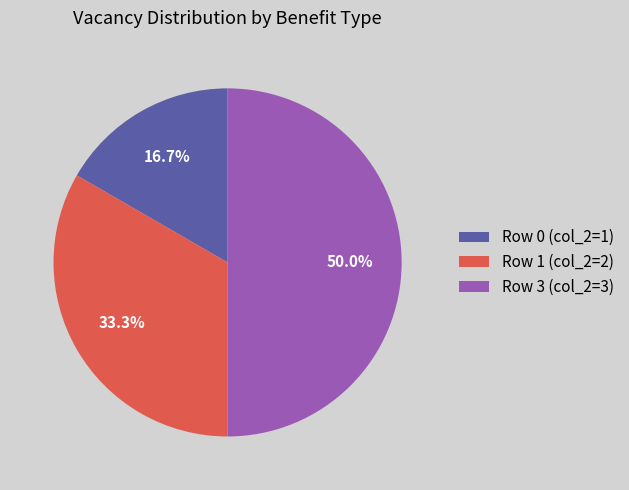

Does Row 1 (col_2=2) represent more than half of the total?

No